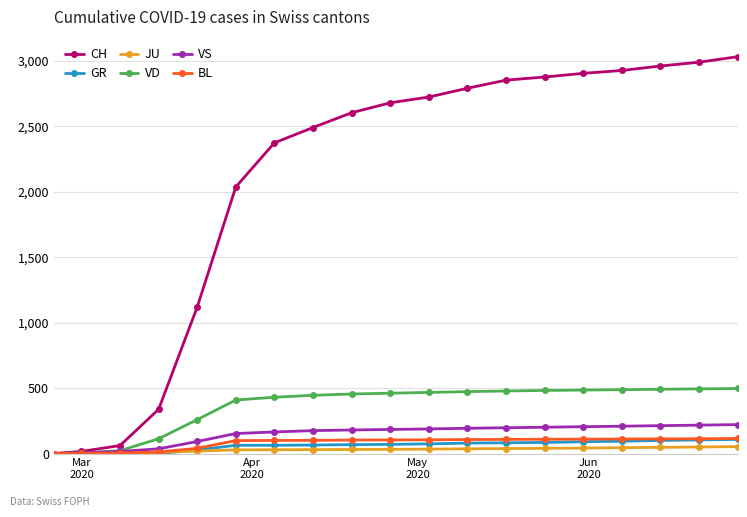

Which series has the largest range (max minus min)?

CH